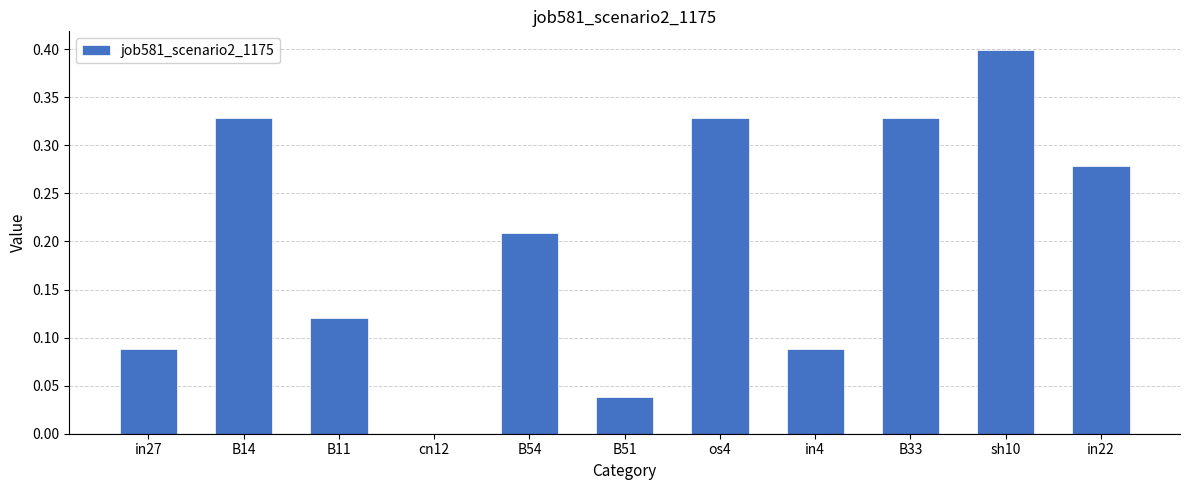

What is the maximum value shown in the chart?

0.4